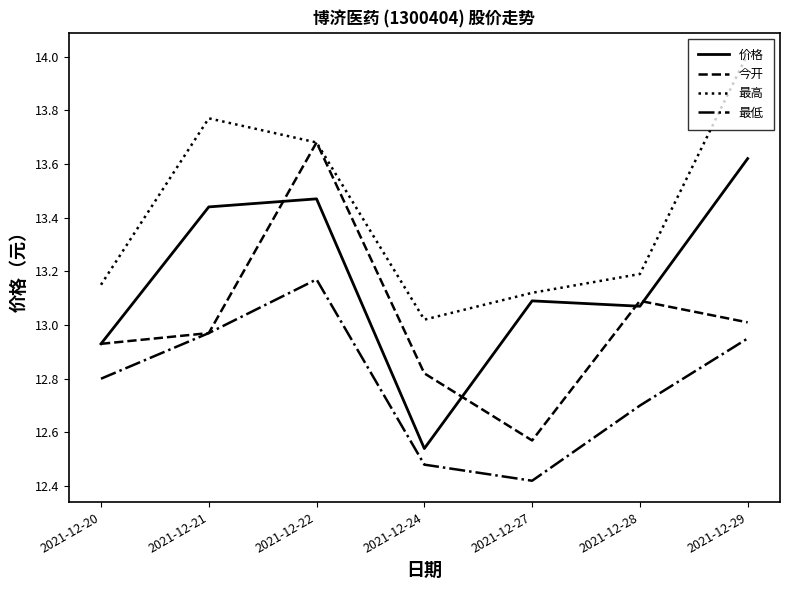

How many values in the 价格 series exceed 13?

5